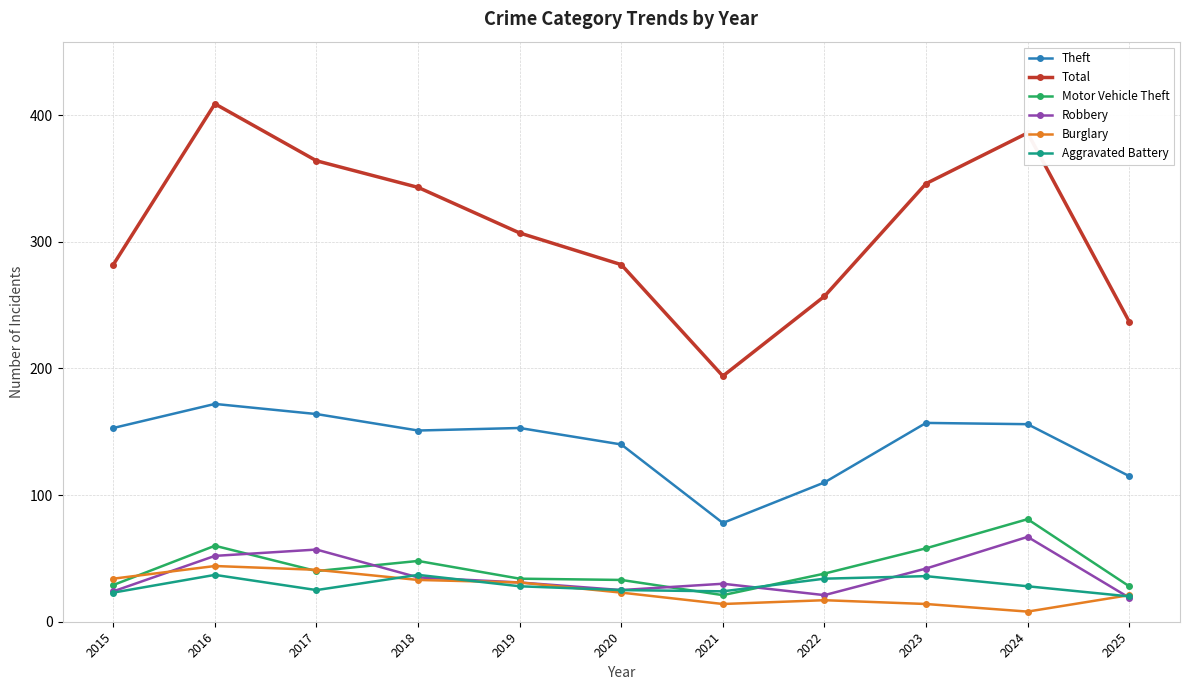

Between 2019 and 2025, which series saw the biggest shift?

Total